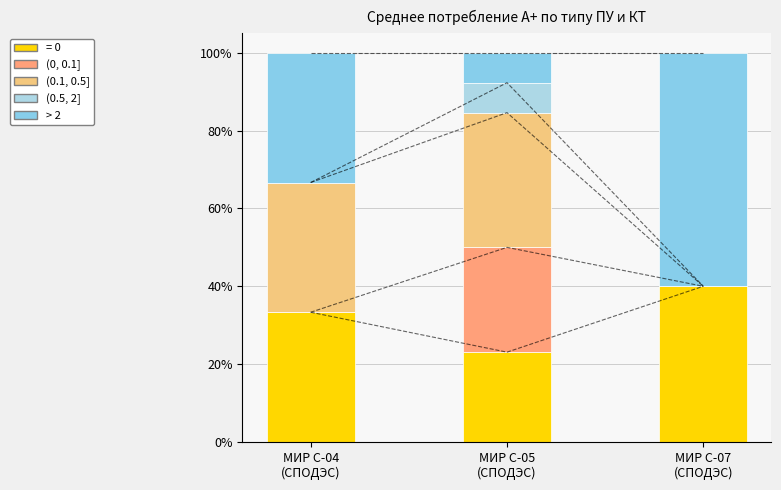

What is the label of the 1st bar from the left?

МИР С-04
(СПОДЭС)